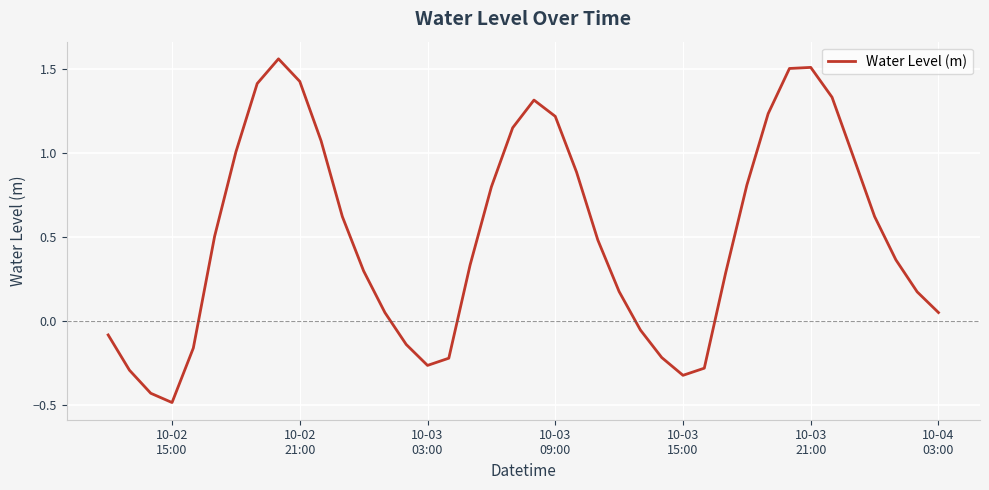

What is the difference between the maximum and minimum values?

2.0